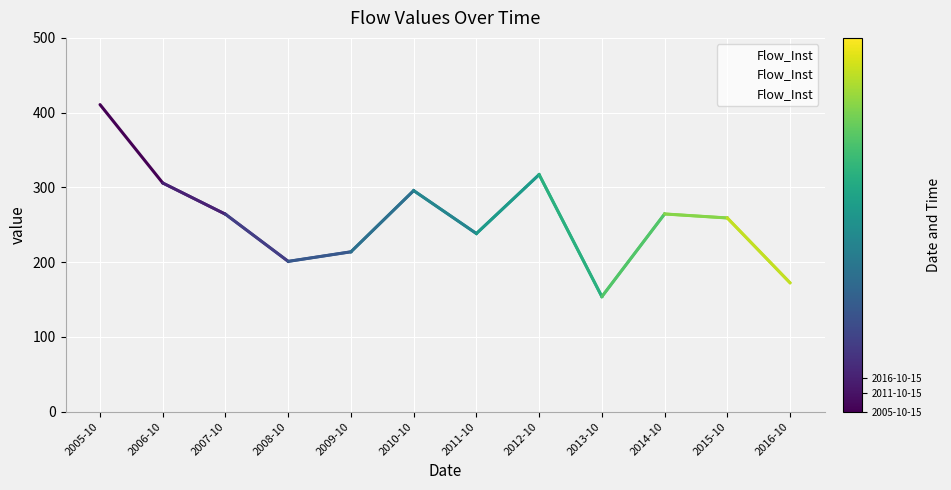

Rank the categories by value from highest to lowest.

2005-10, 2012-10, 2006-10, 2010-10, 2014-10, 2007-10, 2015-10, 2011-10, 2009-10, 2008-10, 2016-10, 2013-10